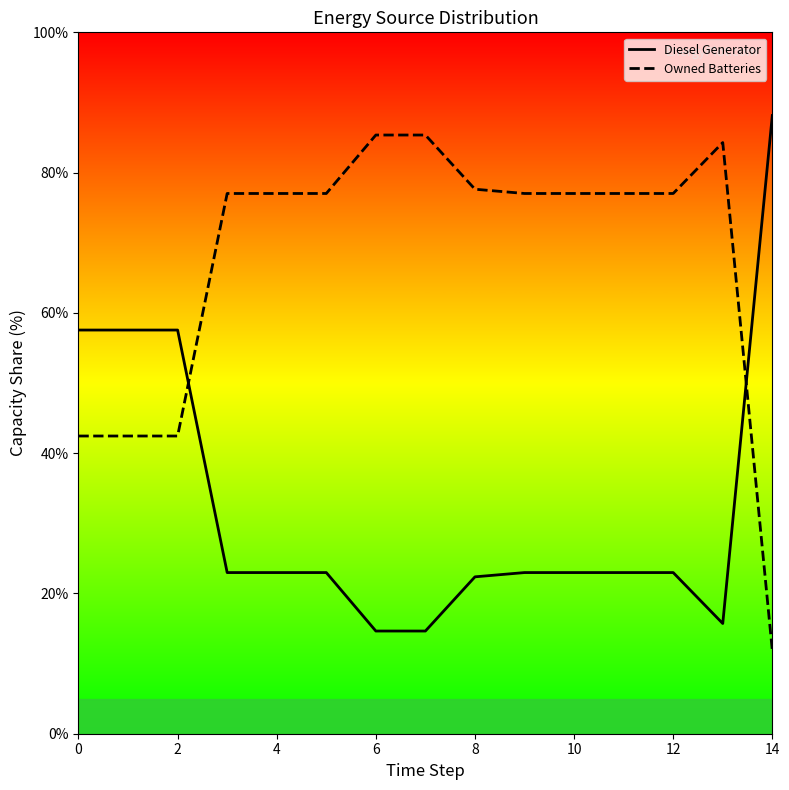

Which category has the lowest value across all series?

14